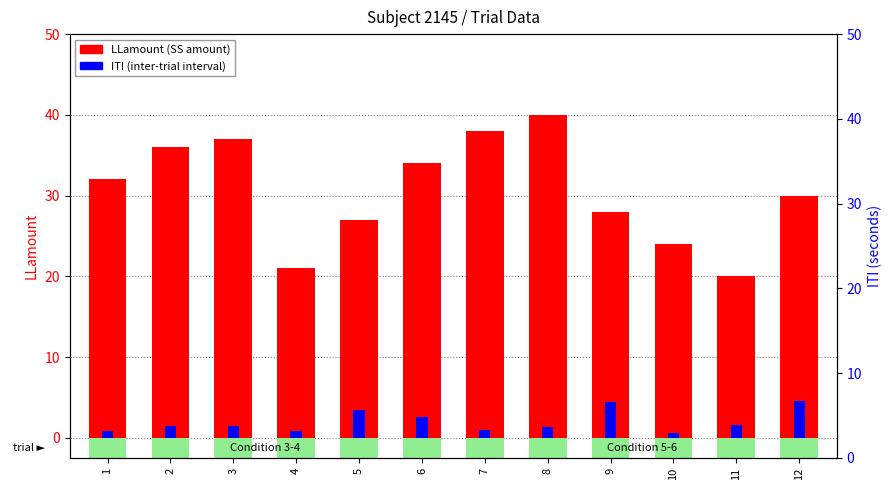

How many bars are there in each group?

2